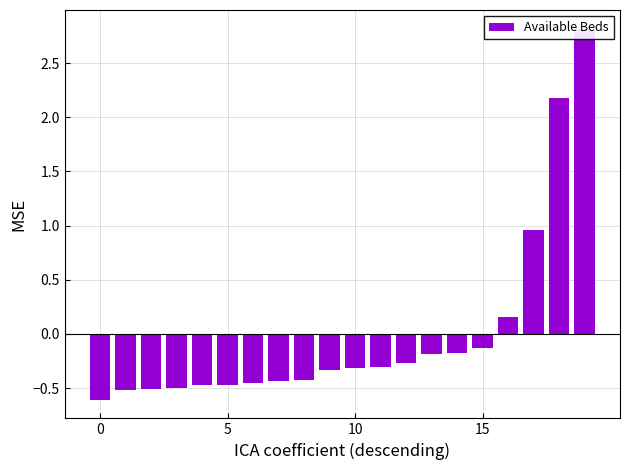

Are the bars horizontal?

No